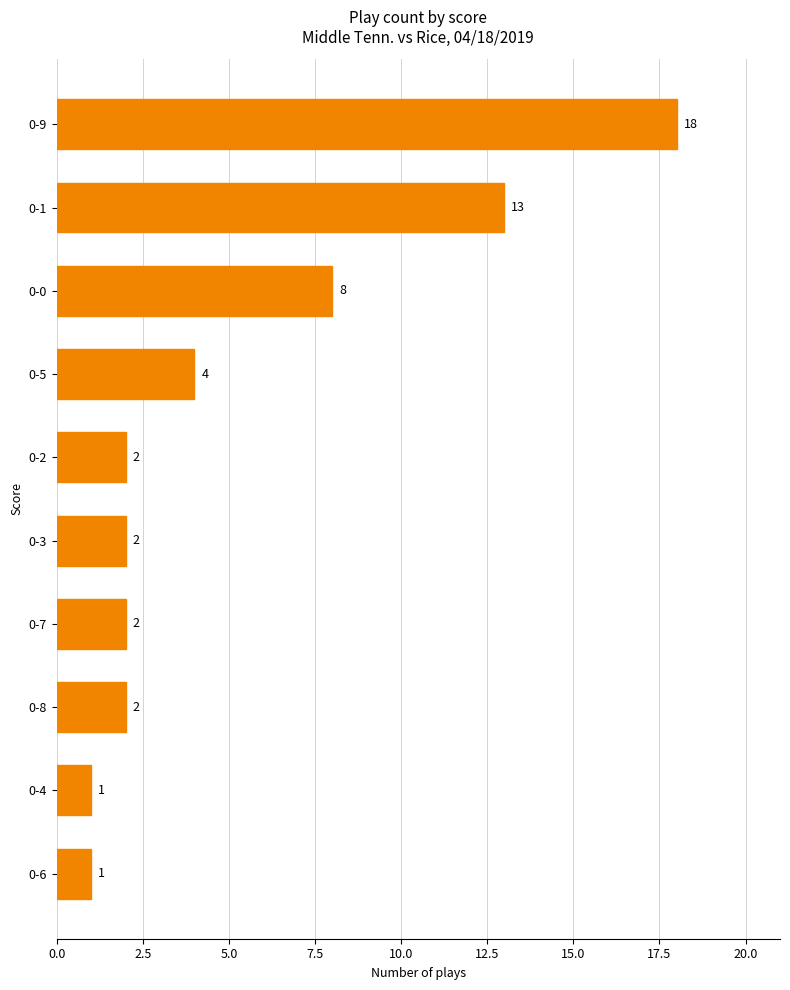

What value does the data have at 0-1?

13